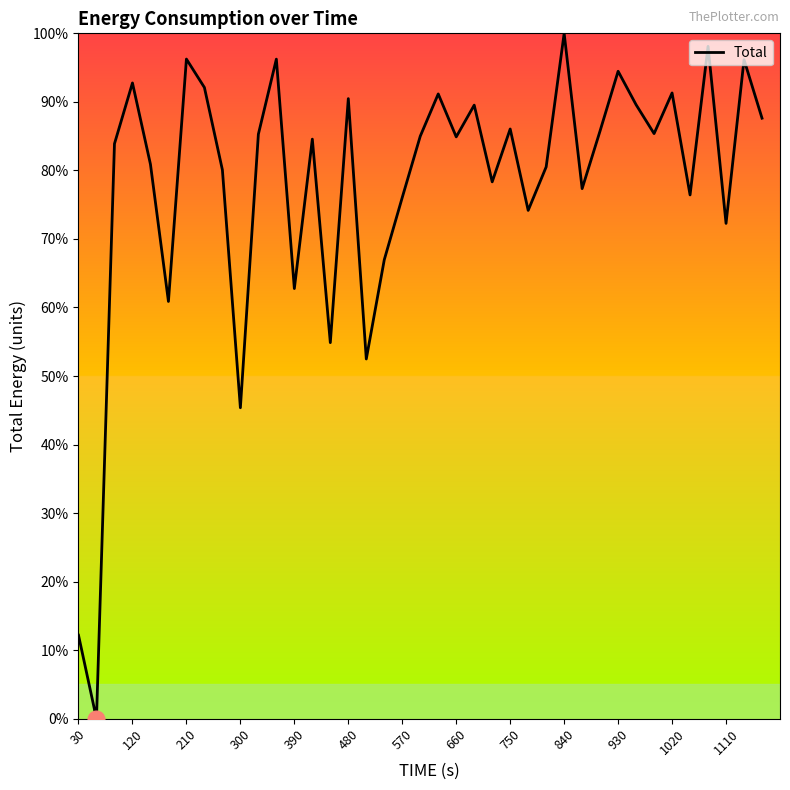

What is the difference between the maximum and minimum values?

100.0